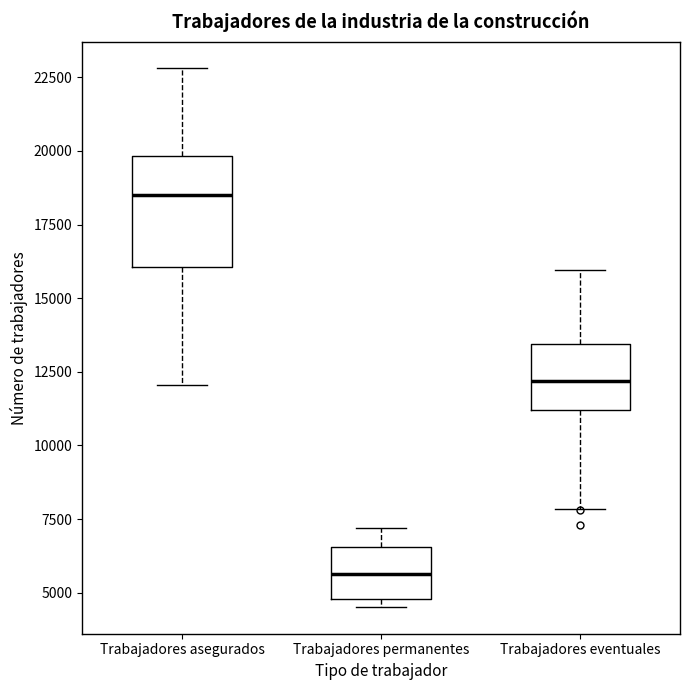

Which box is the tallest, from its lower edge to its upper edge?

Trabajadores asegurados